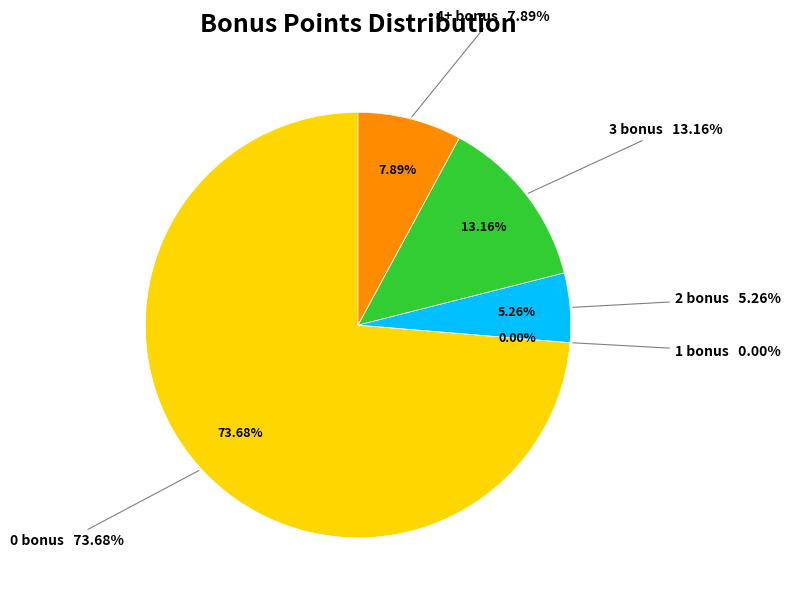

Is the sum of 2 bonus and 0 bonus greater than half?

Yes